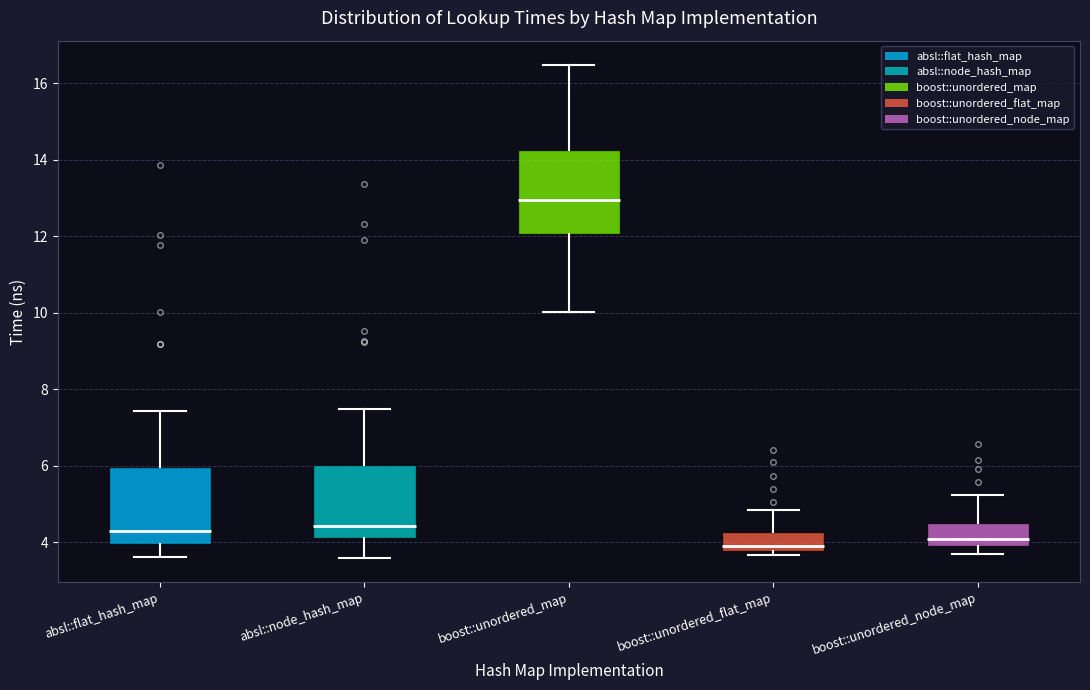

Reading left to right, transcribe this box plot: for each box, give where its median line is, the range the box spans, and where its two whiskers end, as read against the y-axis. The values are not printed on the chart, so give them approximately, as read against the axis.

absl::flat_hash_map: median 4.4, box 4.0 to 6.0, whiskers 3.6 to 7.4
absl::node_hash_map: median 4.4, box 4.2 to 6.0, whiskers 3.6 to 7.4
boost::unordered_map: median 13.0, box 12.0 to 14.2, whiskers 10.0 to 16.4
boost::unordered_flat_map: median 3.8 (just above the box's lower edge), box 3.8 to 4.2, whiskers 3.6 to 4.8
boost::unordered_node_map: median 4.0, box 3.8 to 4.4, whiskers 3.6 to 5.2